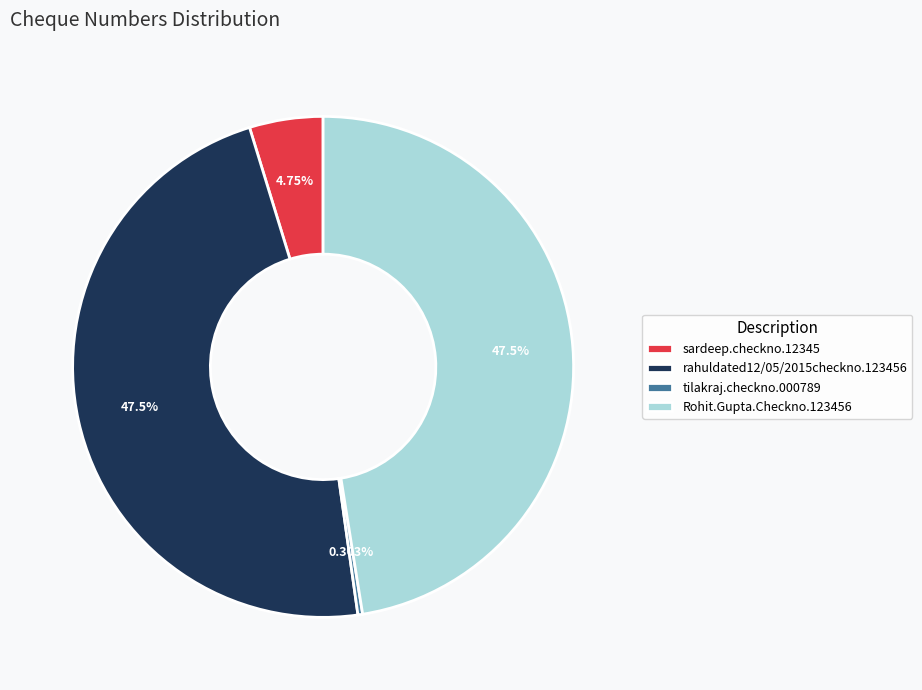

Does any single category account for the majority?

No